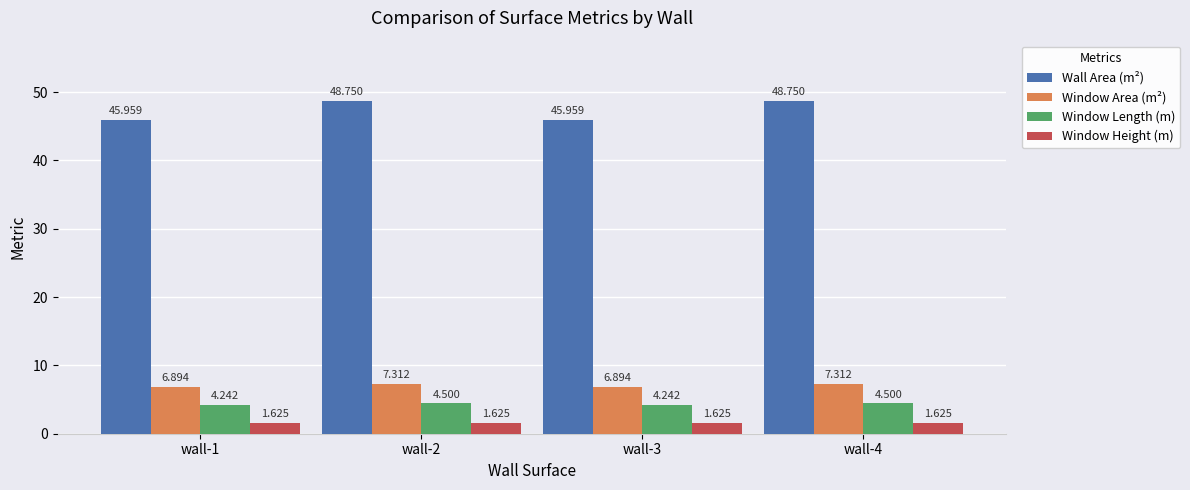

What is the difference between the highest and lowest values at wall-3?

44.3